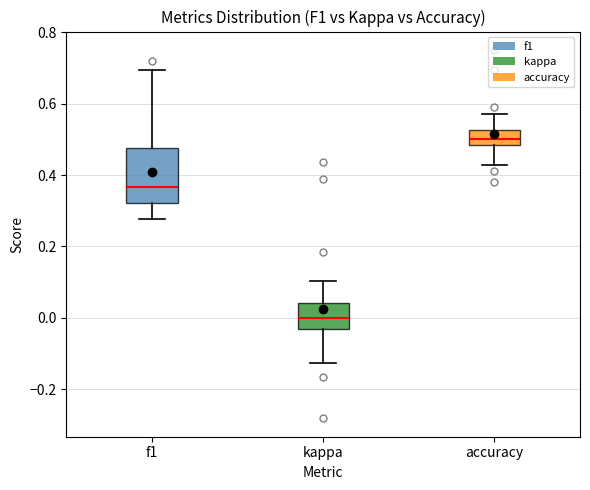

Reading left to right, transcribe this box plot: for each box, give where its median line is, the range the box spans, and where its two whiskers end, as read against the y-axis. The values are not printed on the chart, so give them approximately, as read against the axis.

f1: median 0.36, box 0.32 to 0.48, whiskers 0.28 to 0.70
kappa: median 0.00, box -0.04 to 0.04, whiskers -0.12 to 0.10
accuracy: median 0.50, box 0.48 to 0.52, whiskers 0.42 to 0.58